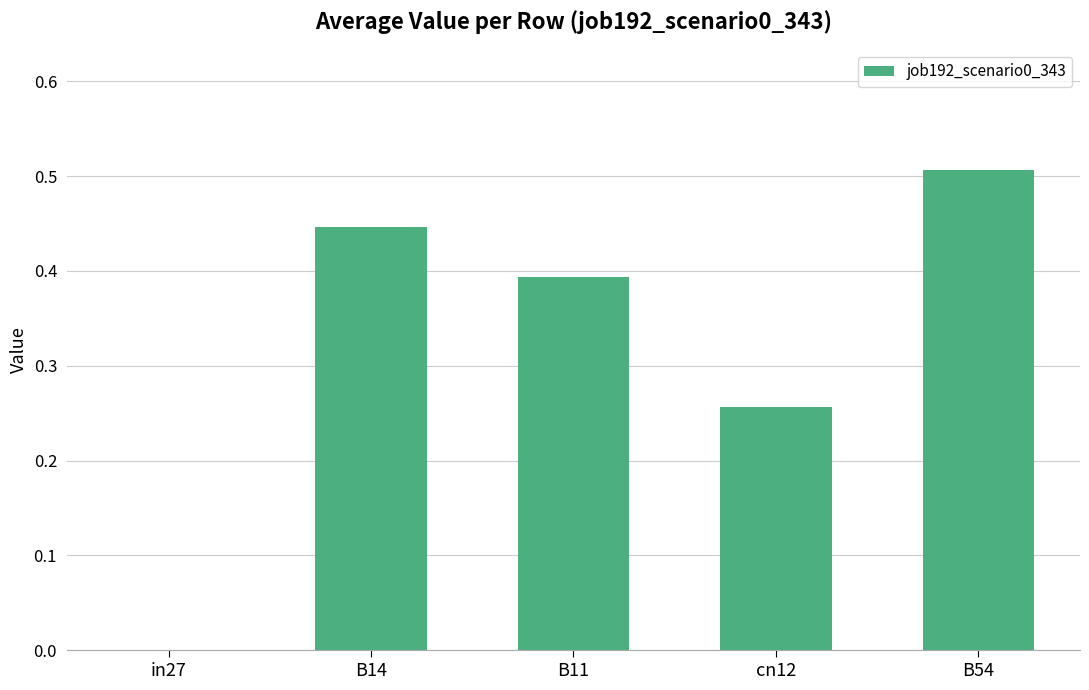

Count the values in the range 0 to 1.

5